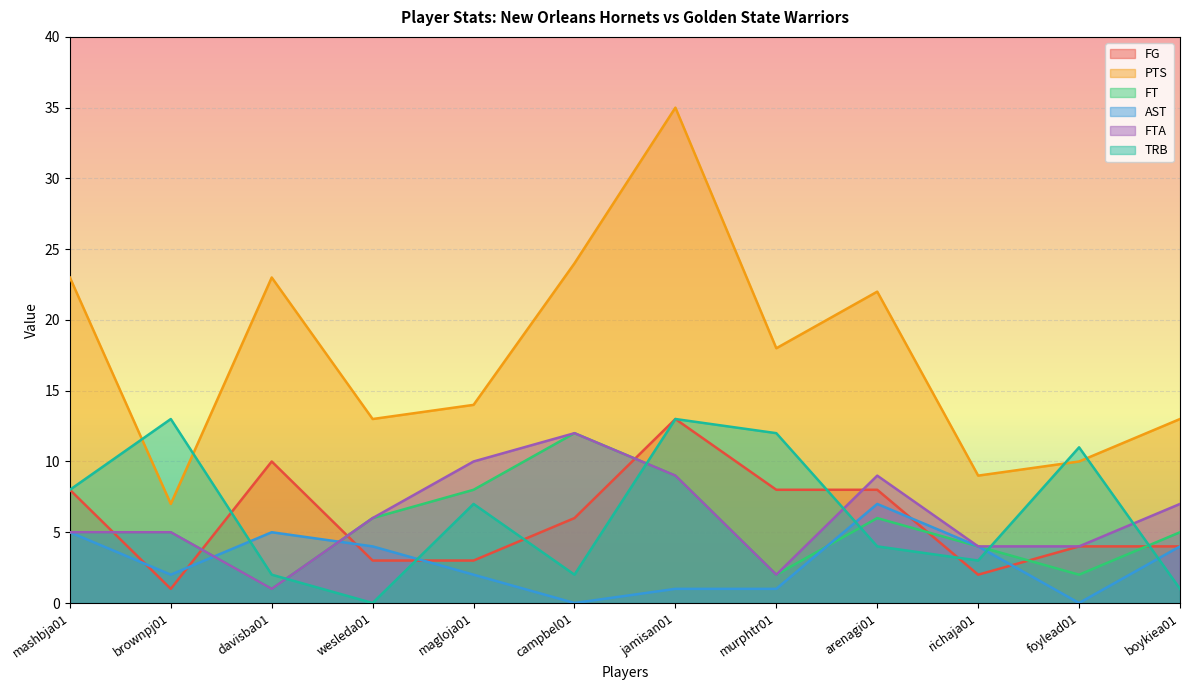

True or false: FT and TRB intersect in this chart.

True